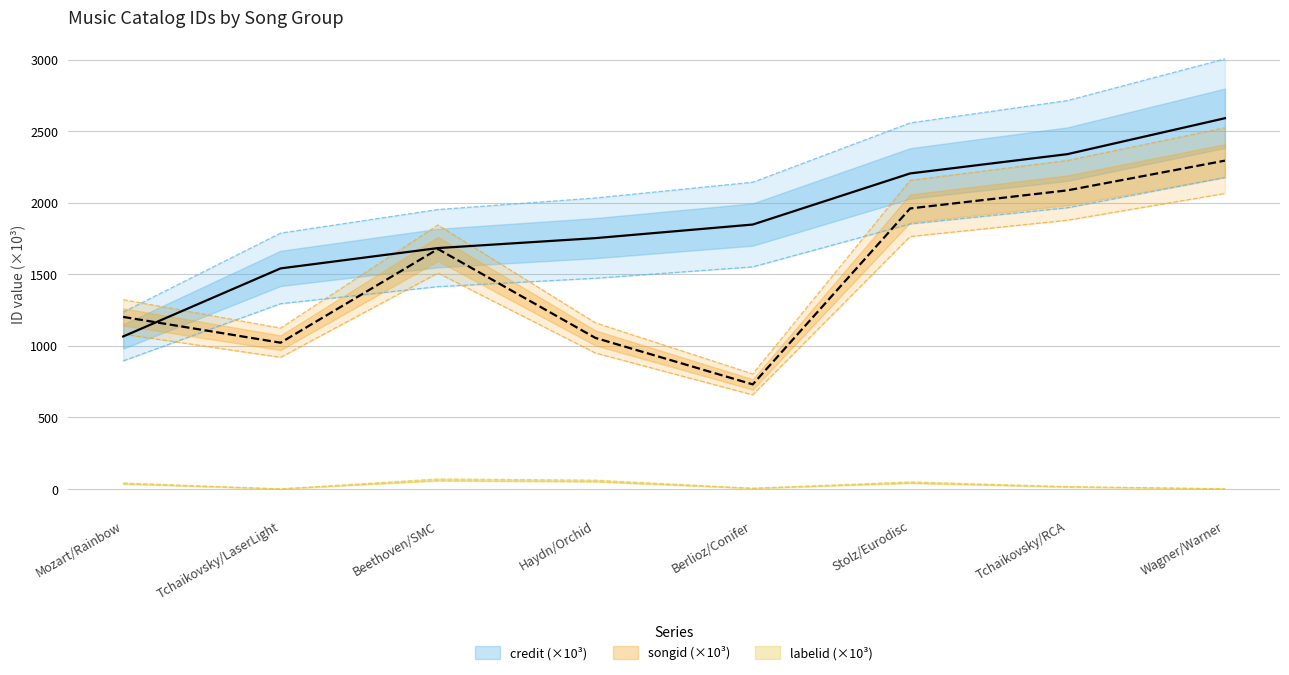

True or false: credit and labelid cross at least once.

False